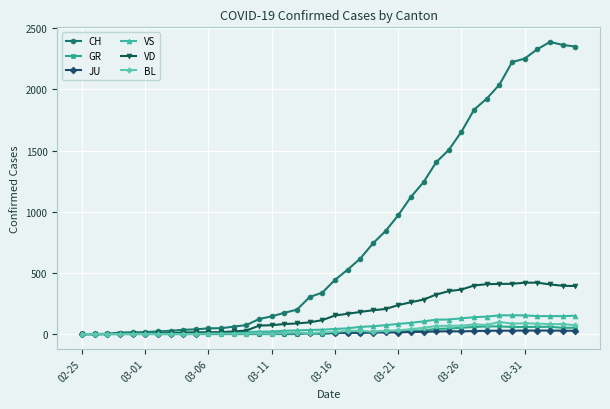

Which series has the largest total across all categories?

CH